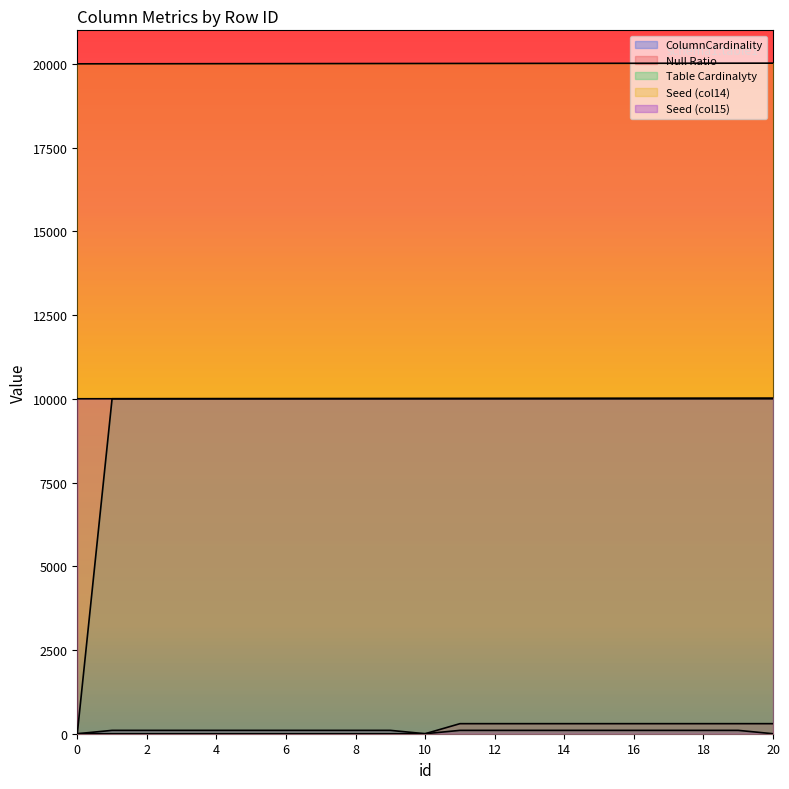

Rank the series at 2 from highest to lowest value.

Seed (col14), Seed (col15), Table Cardinalyty, ColumnCardinality, Null Ratio